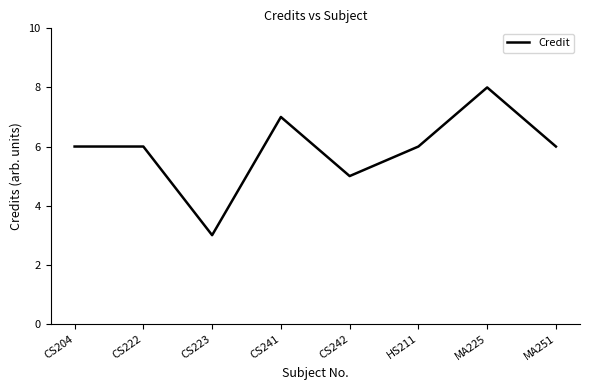

What is the sum of the values at MA225 and CS222?

14